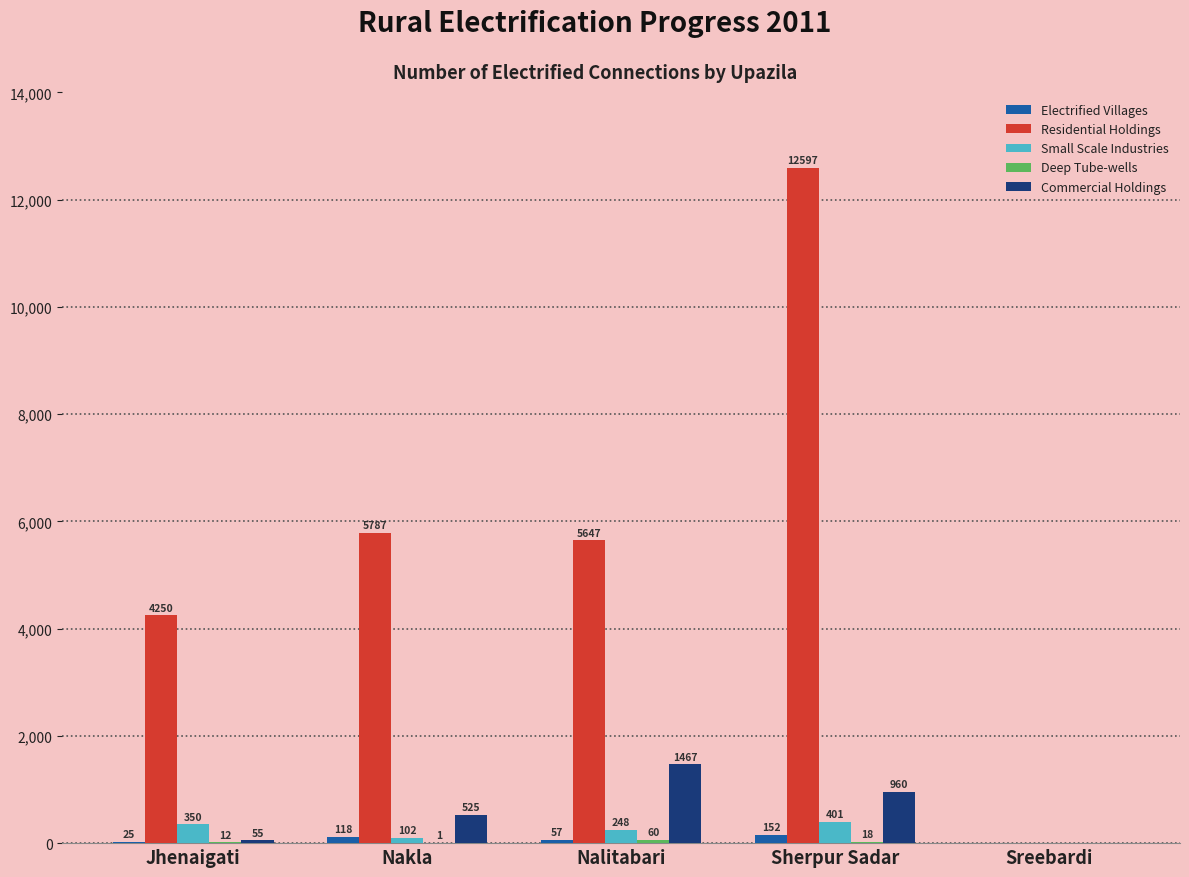

Which series changed the most between Sherpur Sadar and Sreebardi?

Residential Holdings